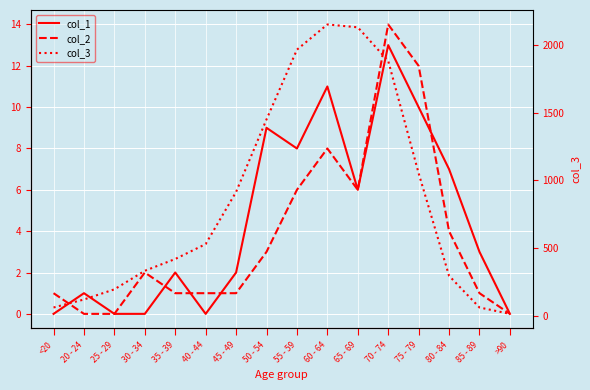

Reading left to right, extract all data points from this chart.

col_1: 0	1	0	0	2	0	2	9	8	11	6	13	10	7	3	0
col_2: 1	0	0	2	1	1	1	3	6	8	6	14	12	4	1	0
col_3: 62	121	196	333	420	530	915	1450	1965	2151	2130	1882	1053	296	62	15